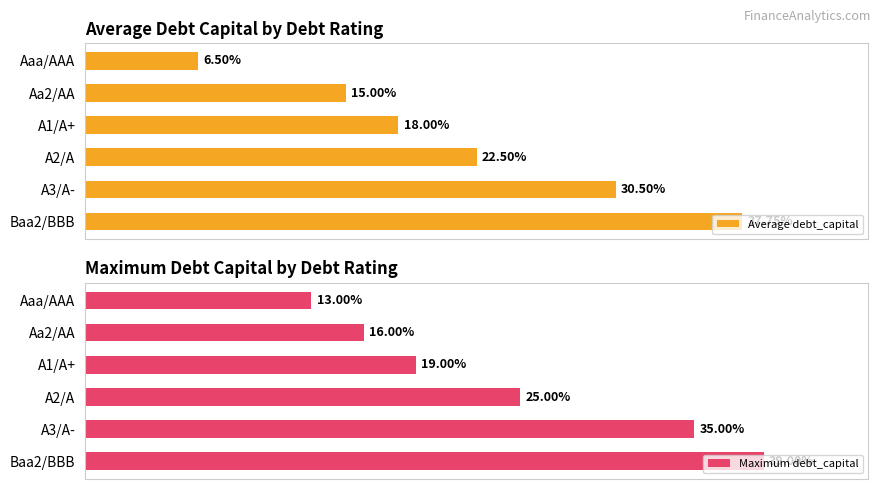

Which series changed the most between 0.10 and 0.15?

Maximum debt_capital